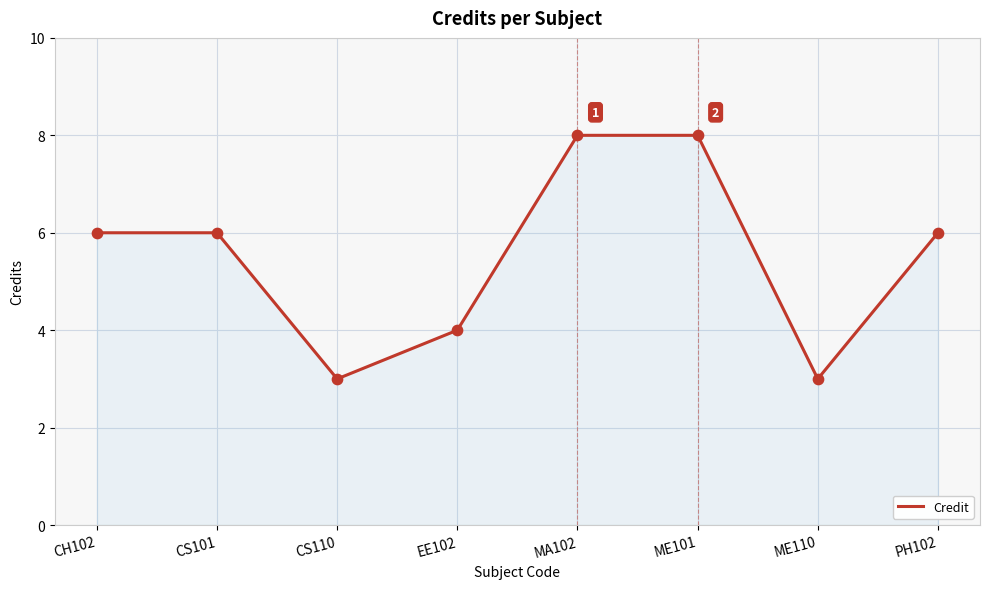

Approximately how many times larger is the value at CS110 compared to PH102?

0.5